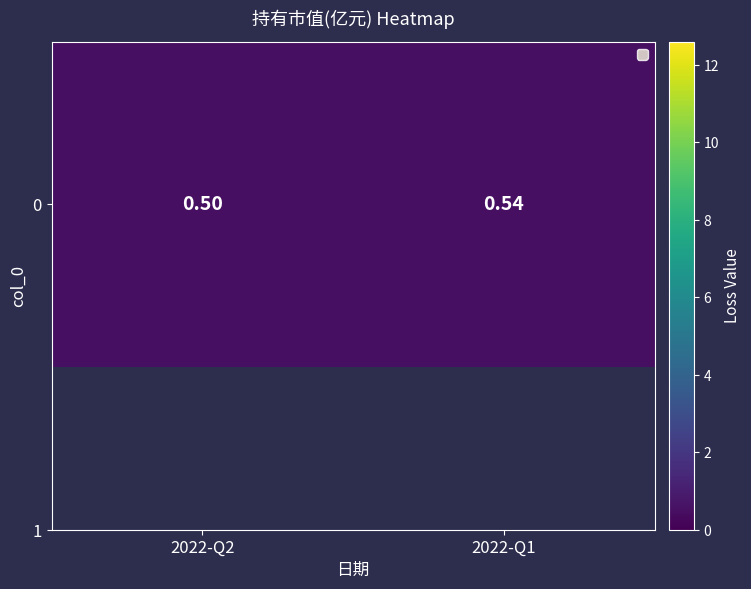

Which has a higher value, 2022-Q2 or 2022-Q1?

2022-Q1